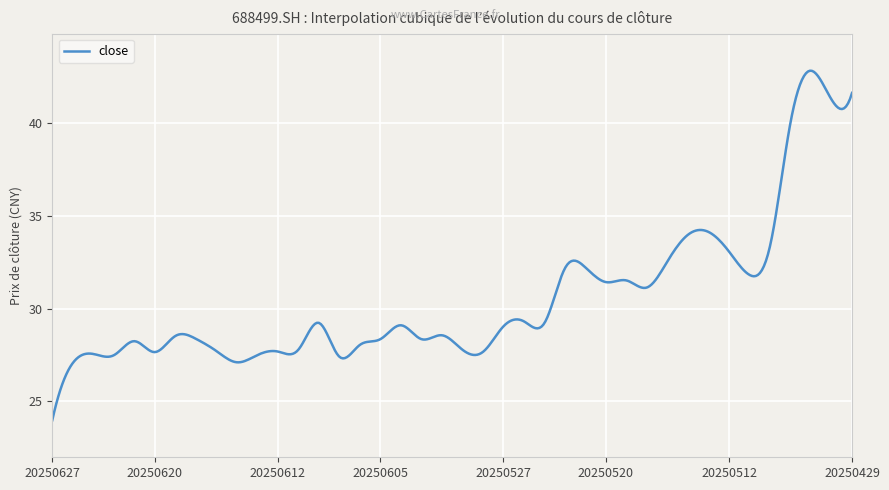

What is the difference between the maximum and minimum values?

18.9